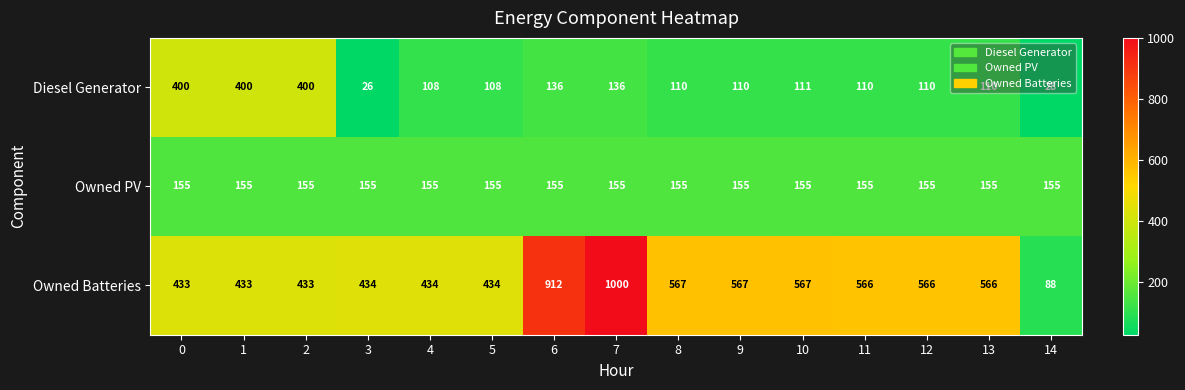

What is the spread (max minus min) of values at 7?

864